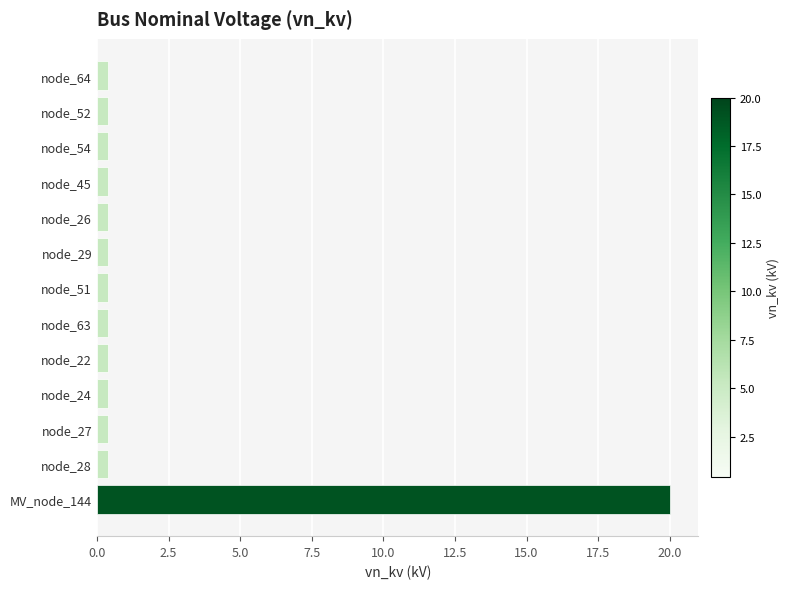

True or false: the data shows 0.4 at node_51.

True